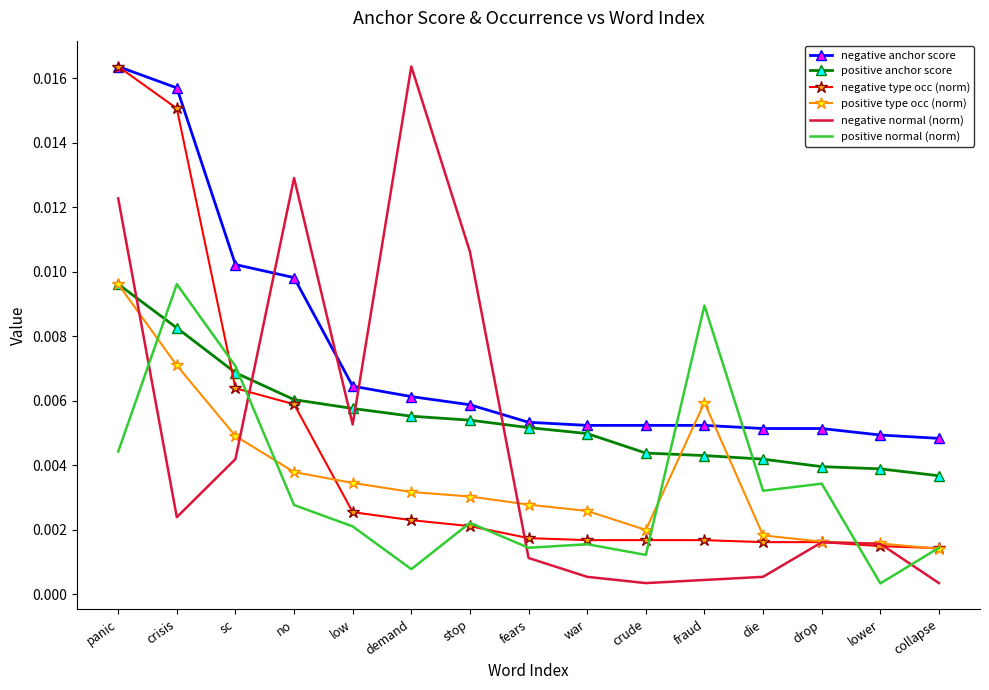

Which series has the largest total across all categories?

negative anchor score